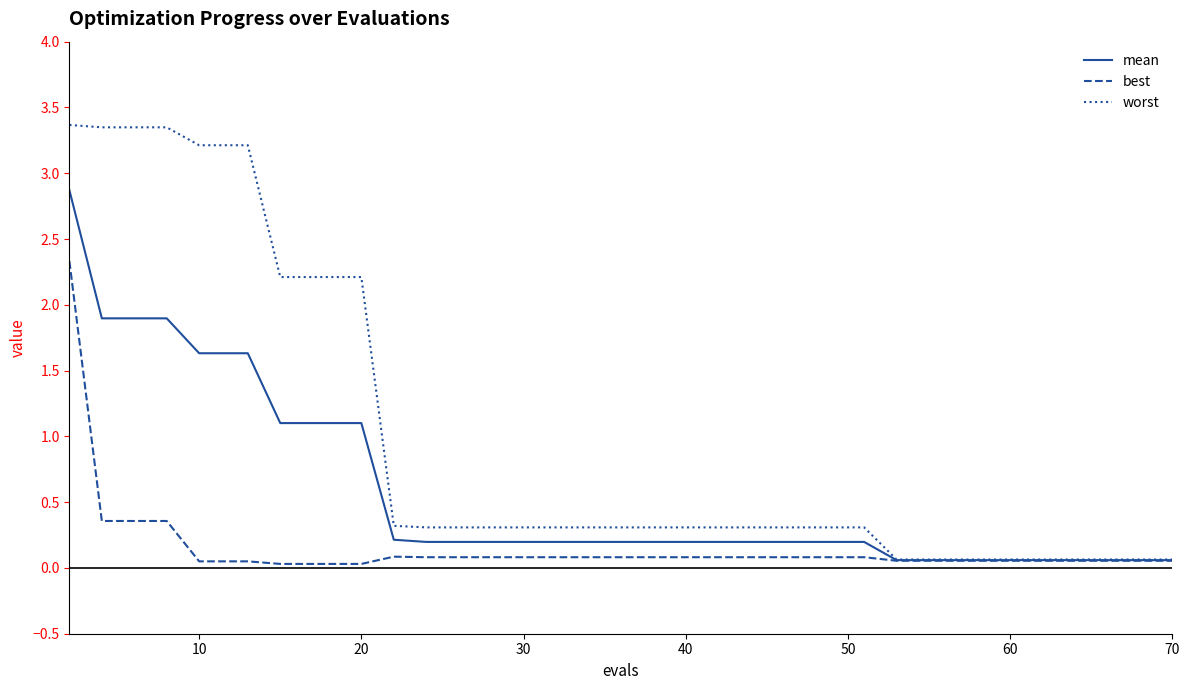

Rank the series by their average value, from highest to lowest.

worst, mean, best